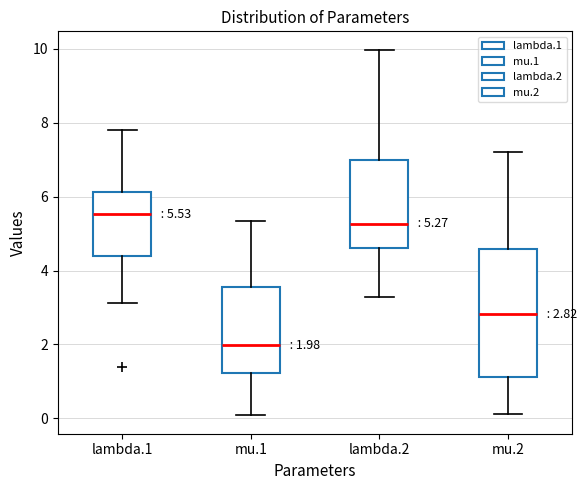

Which box's median line is the highest?

lambda.1